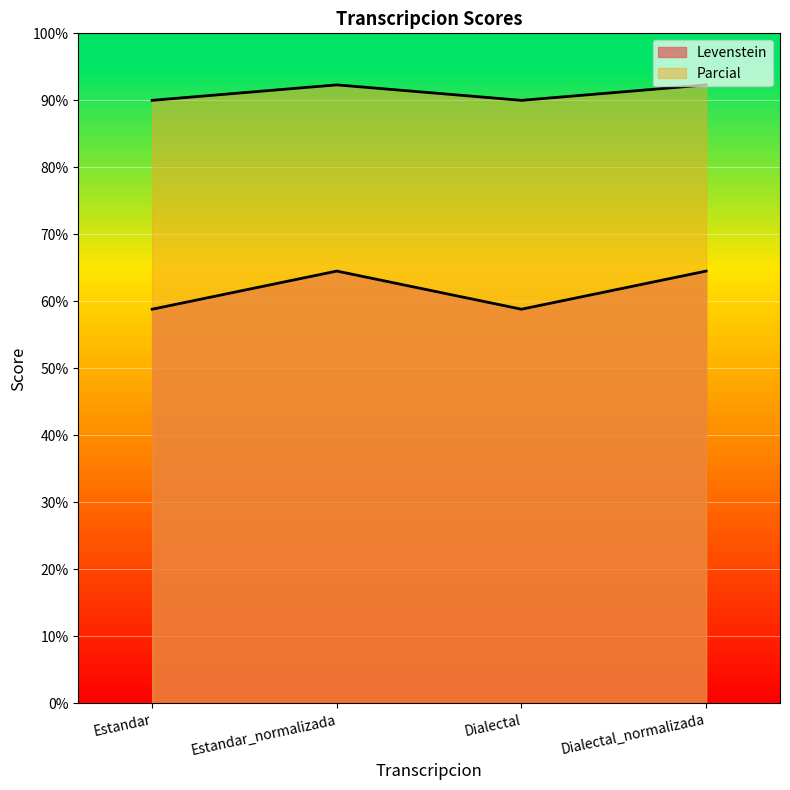

What is the difference between the Levenstein values at Estandar_normalizada and Dialectal?

5.7